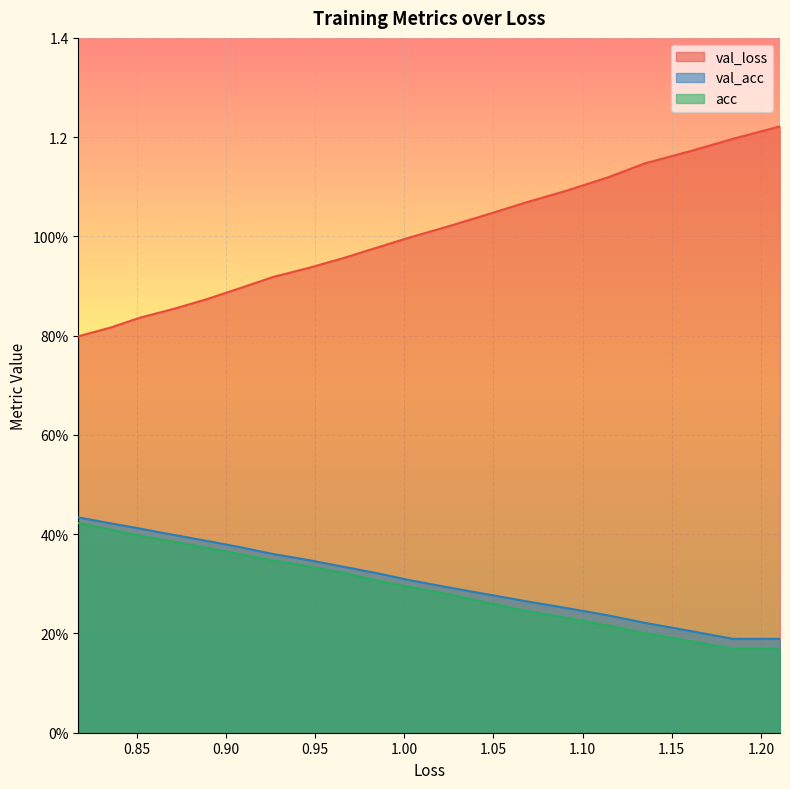

How many categories are shown in the chart?

20